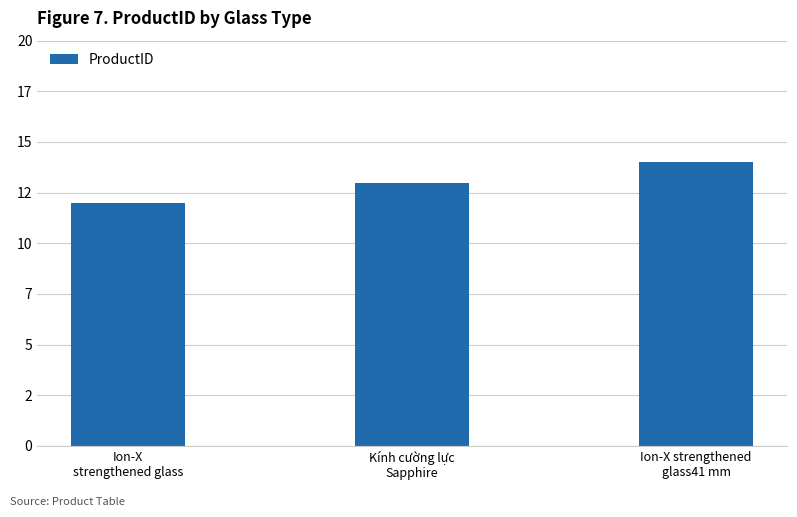

What is the ratio of the value at Ion-X
strengthened glass to the value at Kính cường lực
Sapphire?

0.9